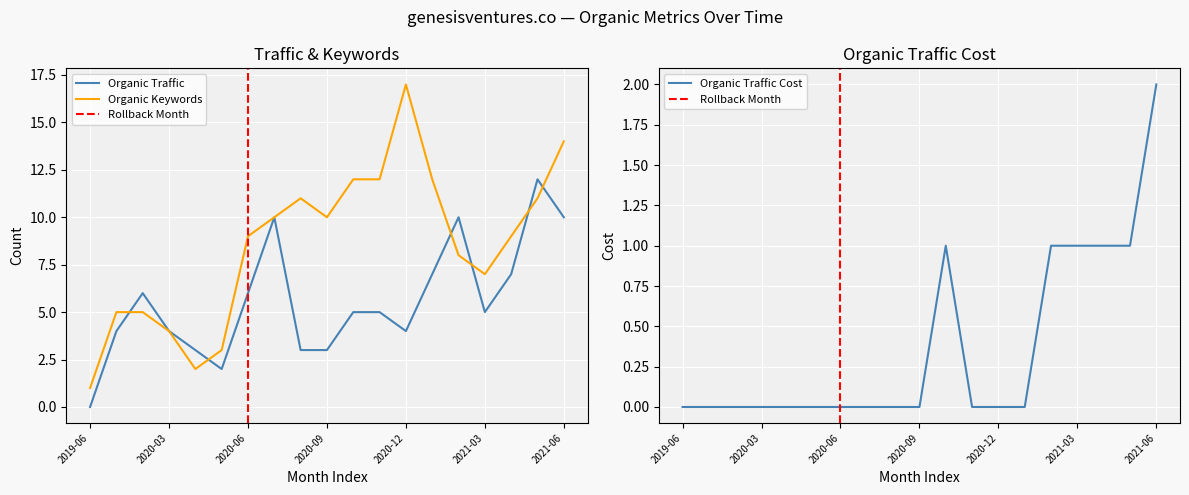

Where is the first local minimum for Organic Traffic?

2020-05